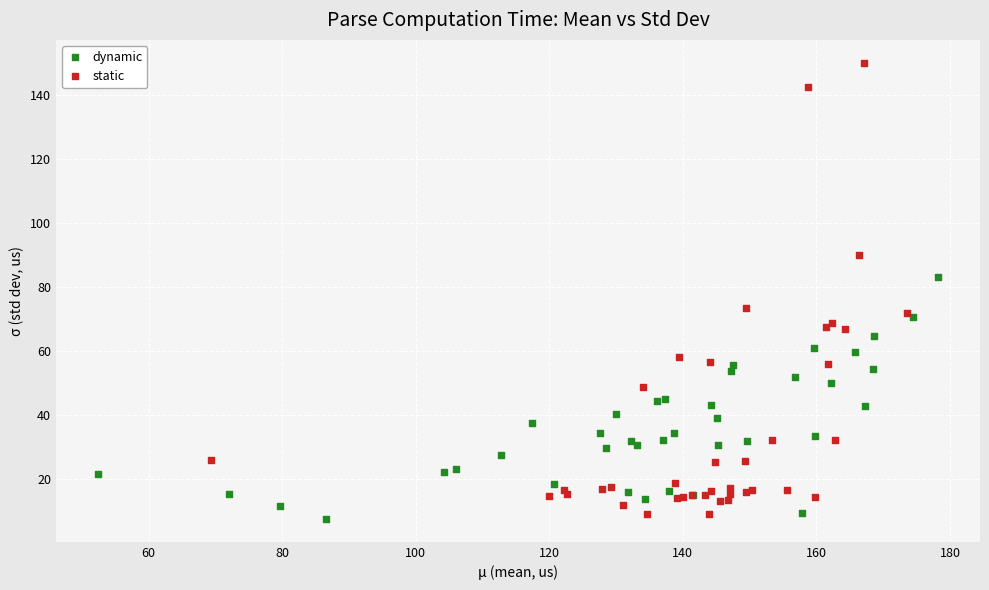

Which series reaches the maximum Y coordinate?

static